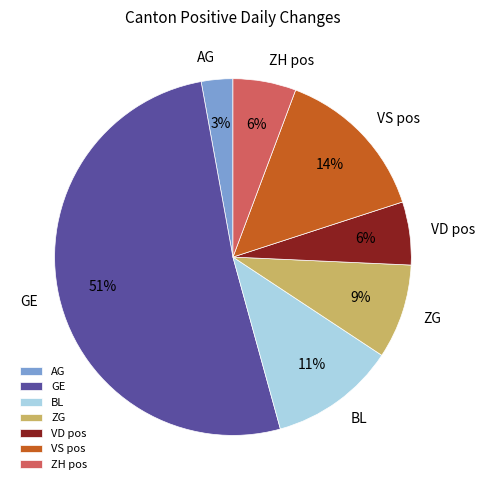

Which has a higher value, ZH pos or AG?

ZH pos